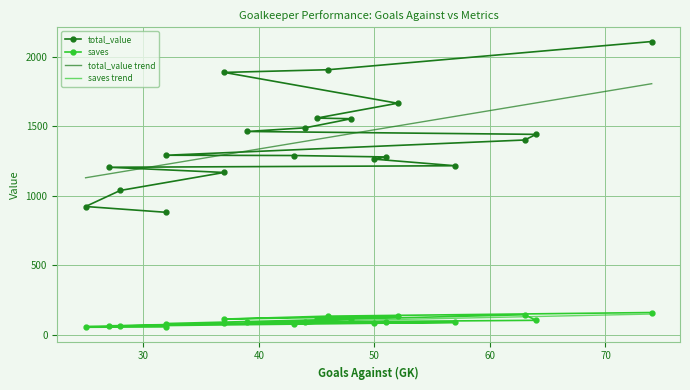

What is the value of the total_value point at the 1st from the left?

2107.6